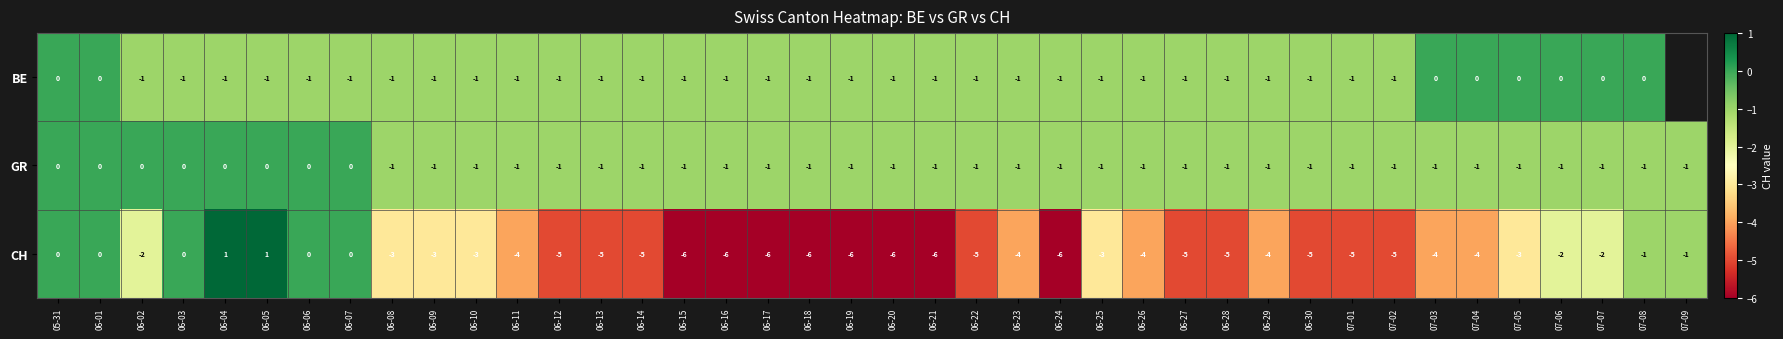

How many negative values does the CH series have?

33